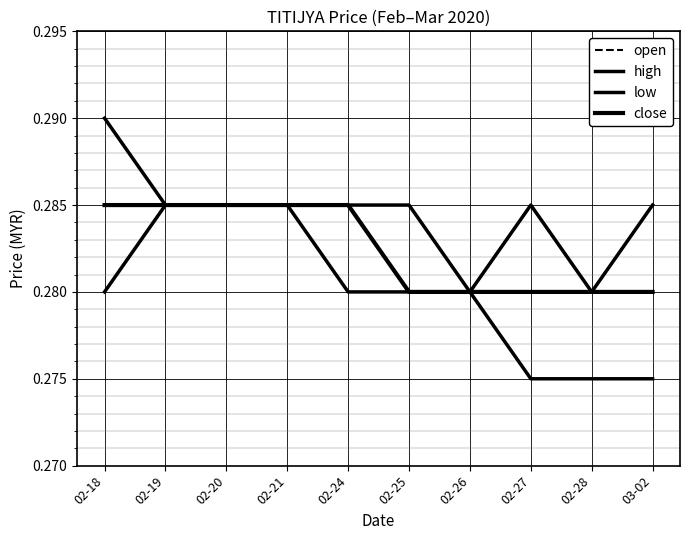

Which category has the lowest value in the close series?

02-25